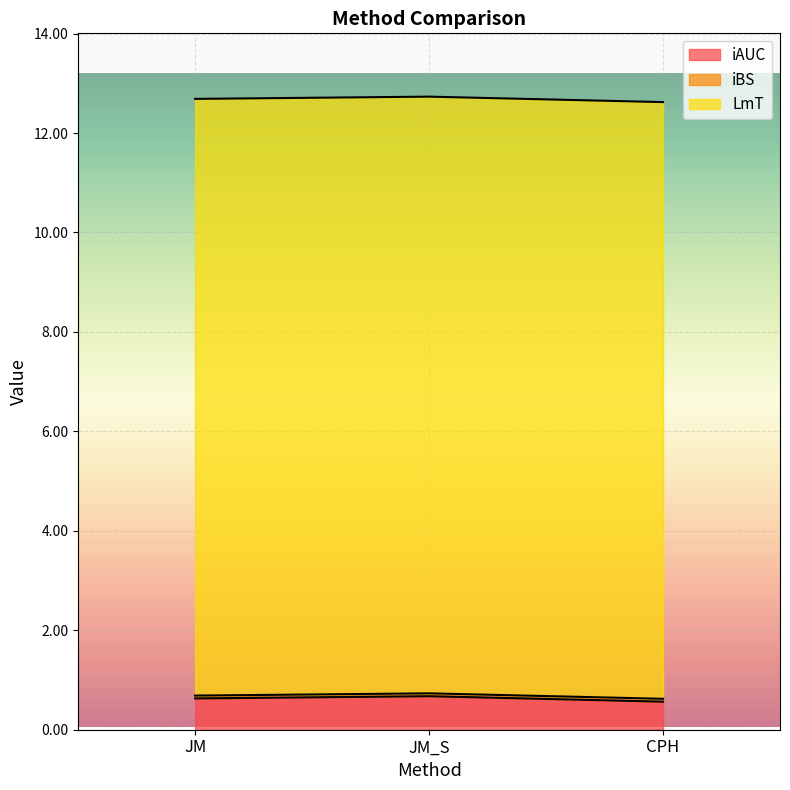

Reading right to left, what are all the values shown in this chart?

iAUC: CPH=0.6	JM_S=0.7	JM=0.6
iBS: CPH=0.1	JM_S=0.1	JM=0.1
LmT: CPH=12.0	JM_S=12.0	JM=12.0